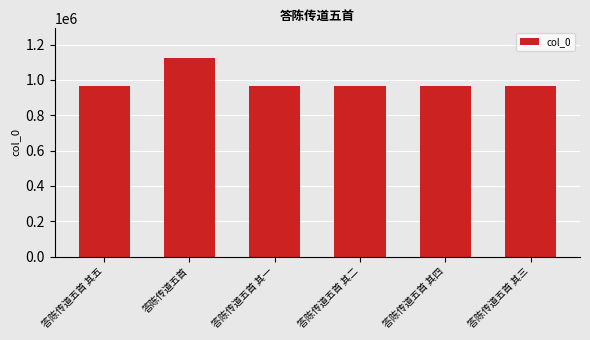

What is the ratio of the value at 答陈传道五首 其二 to the value at 答陈传道五首 其五?

1.0